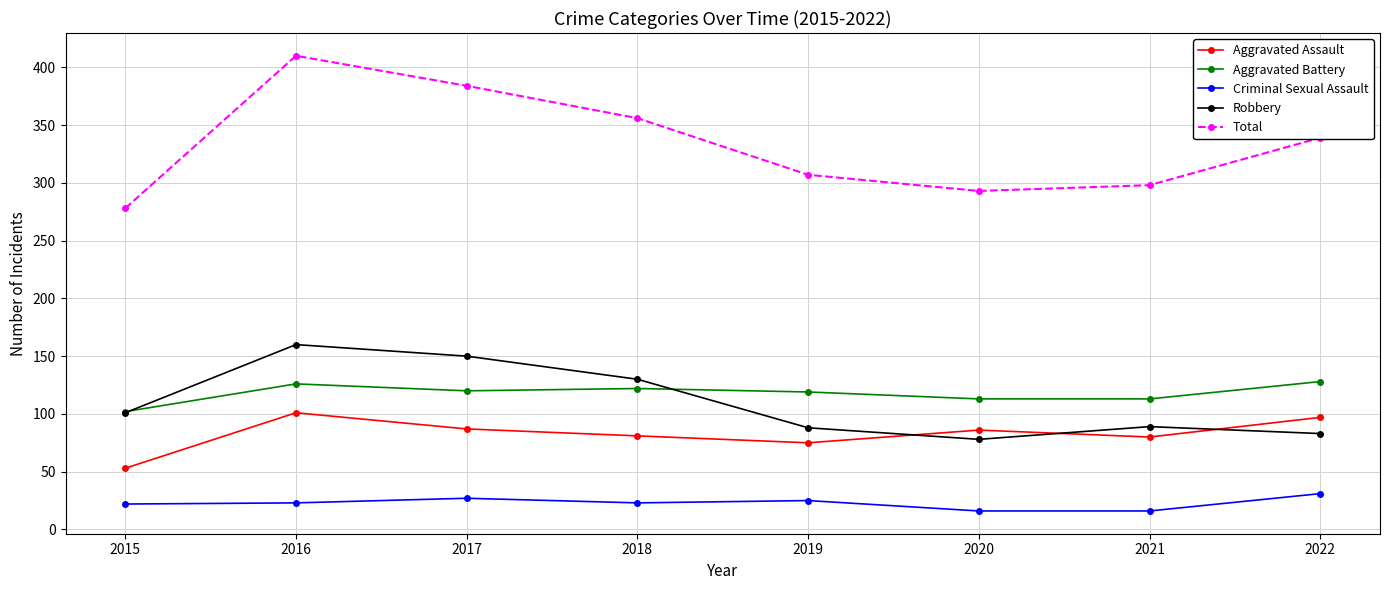

At which category is the sum across all series the highest?

2016